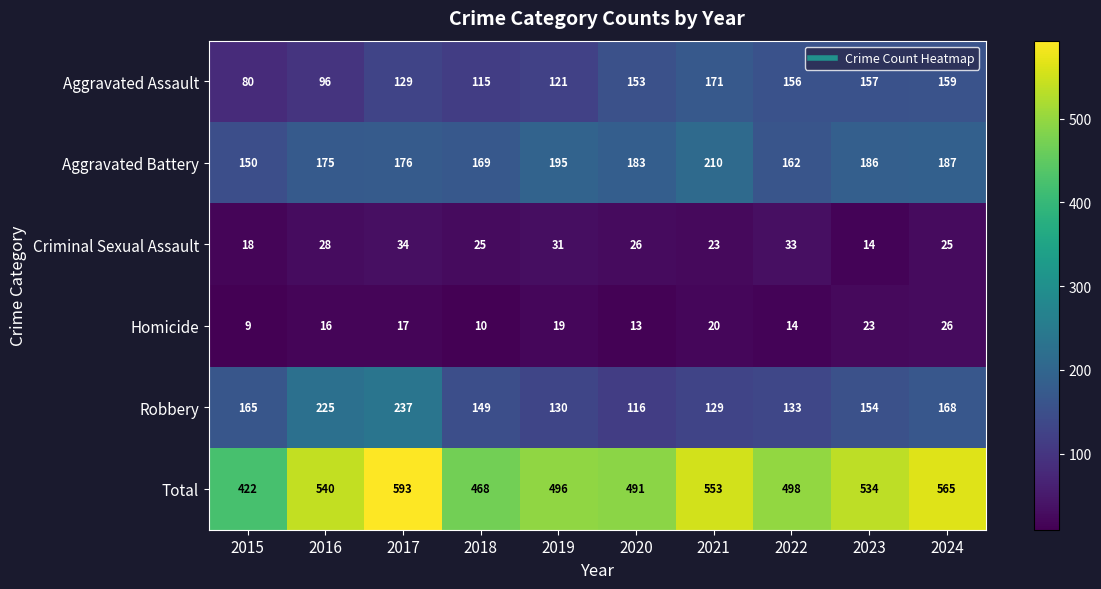

What is the total value across all series at 2023?

1068